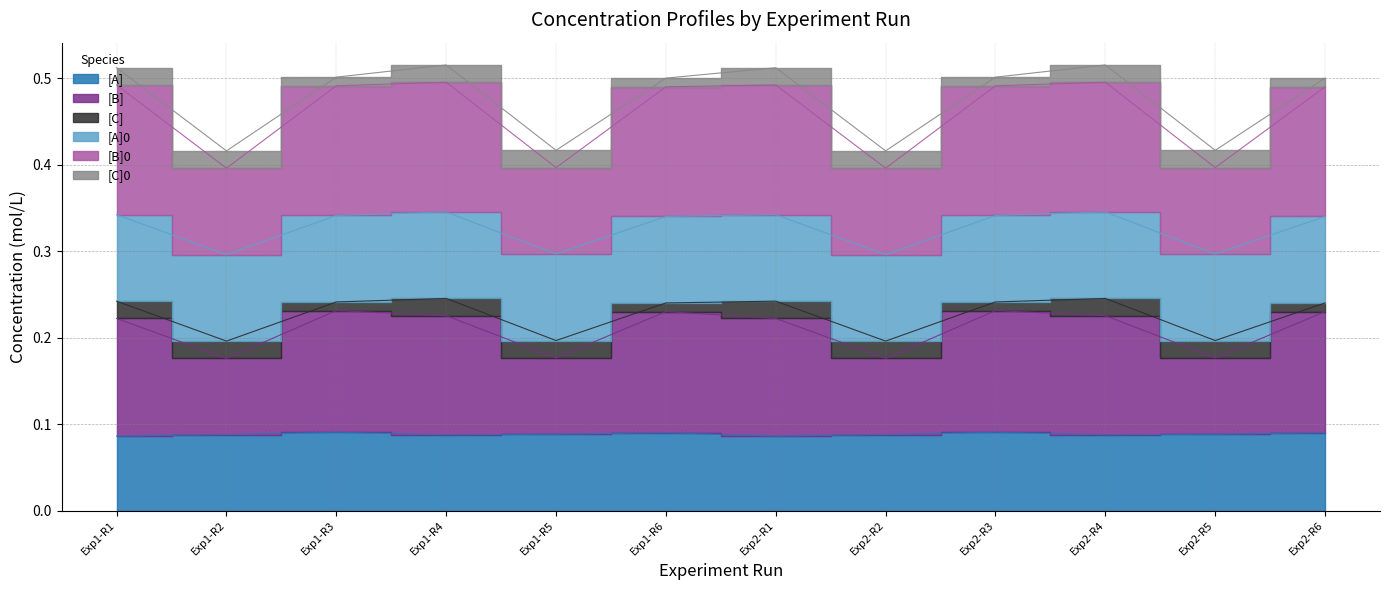

True or false: [A] has a value of 0.1 at Exp2-R1.

False